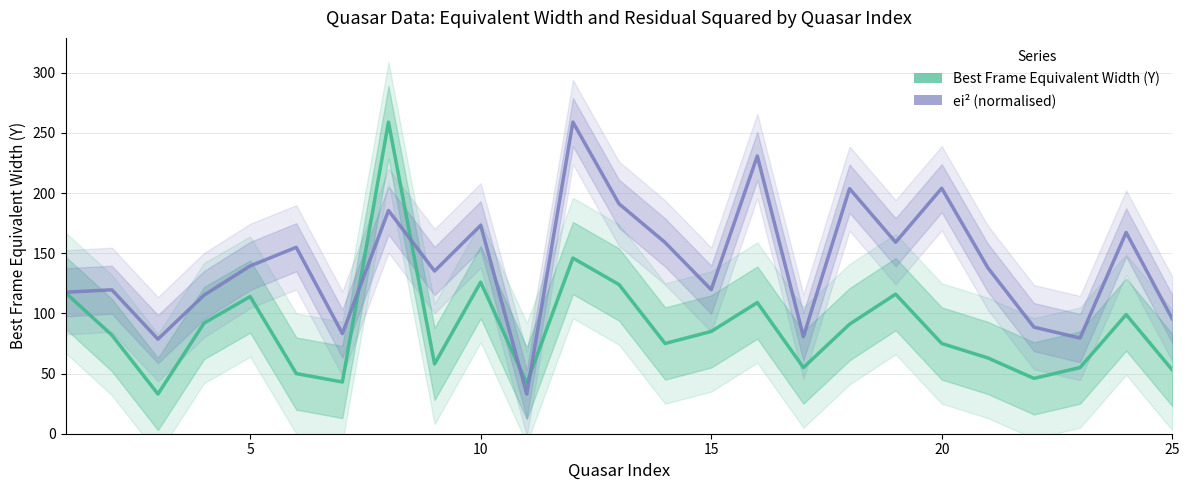

Which series has the largest total across all categories?

ei² (normalised)